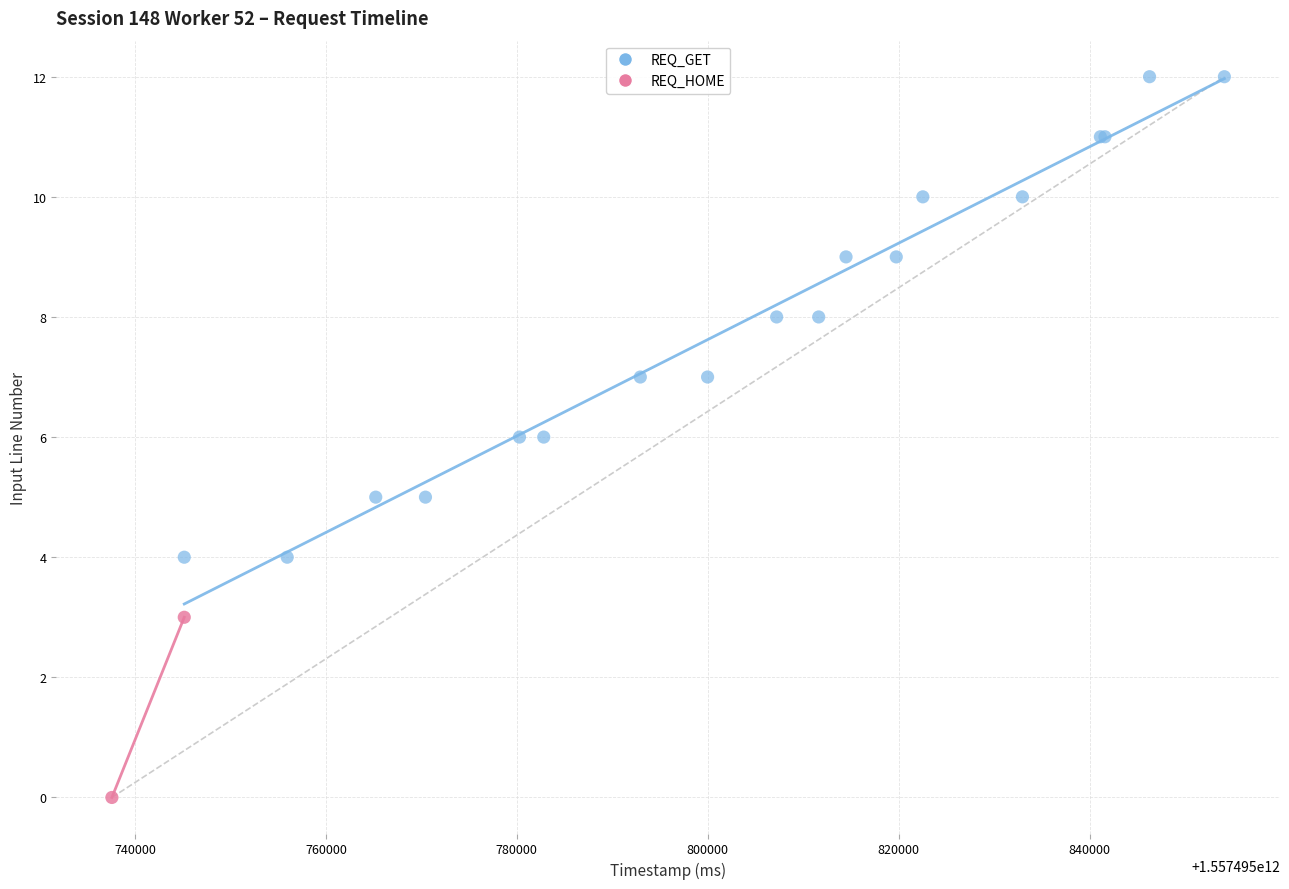

What are all the series names shown in the legend?

REQ_GET, REQ_HOME